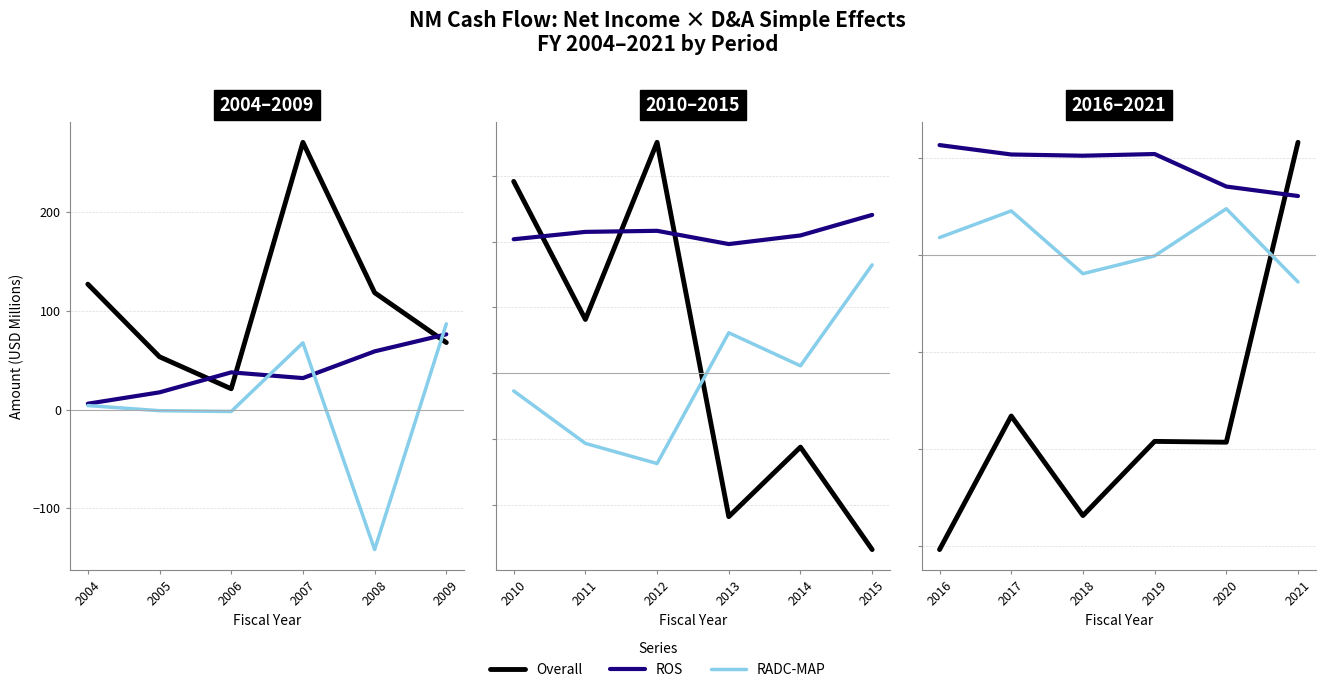

How many lines are shown in the chart?

3